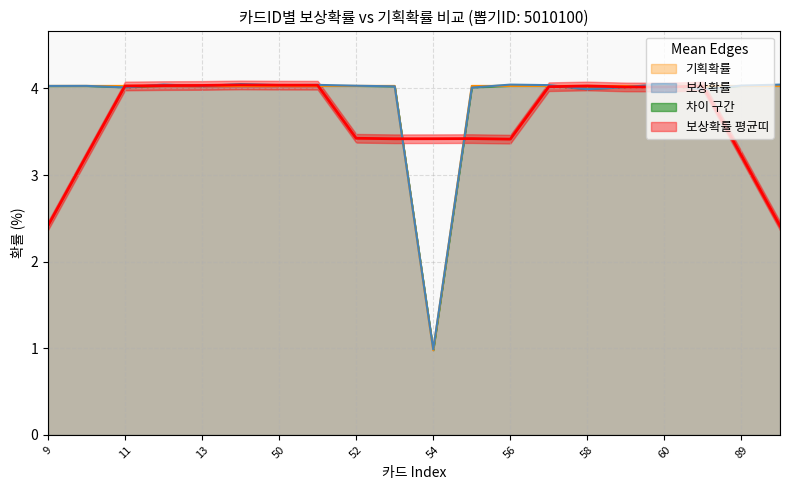

How many values in the 기획확률 series are below 4?

1